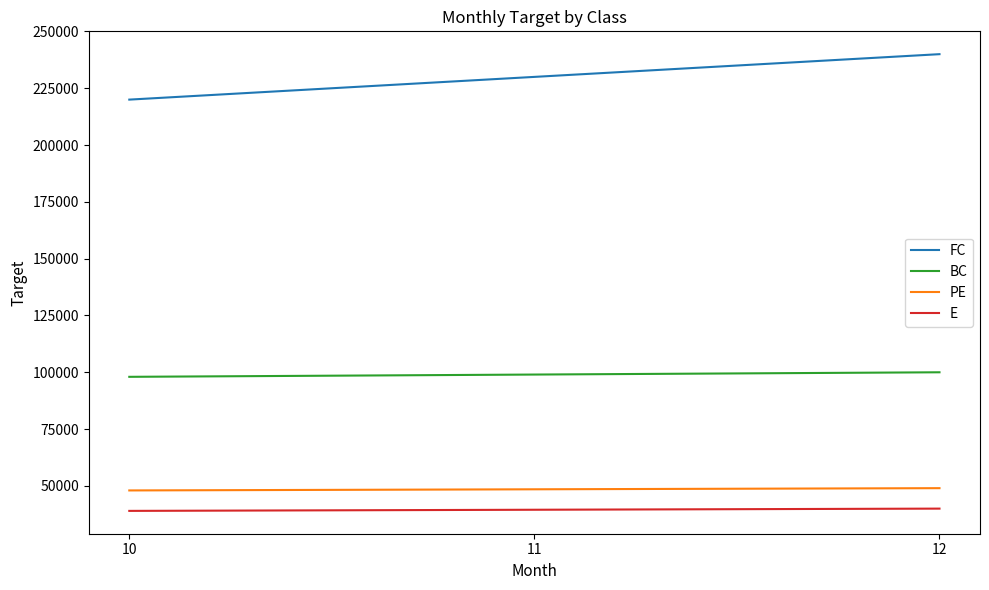

Which category has the highest value across all series?

12